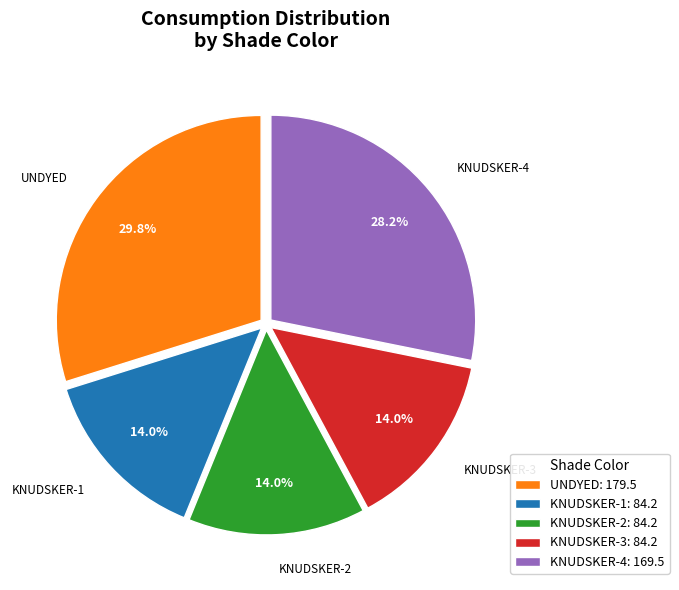

Which category has the biggest portion of the pie?

UNDYED: 179.5